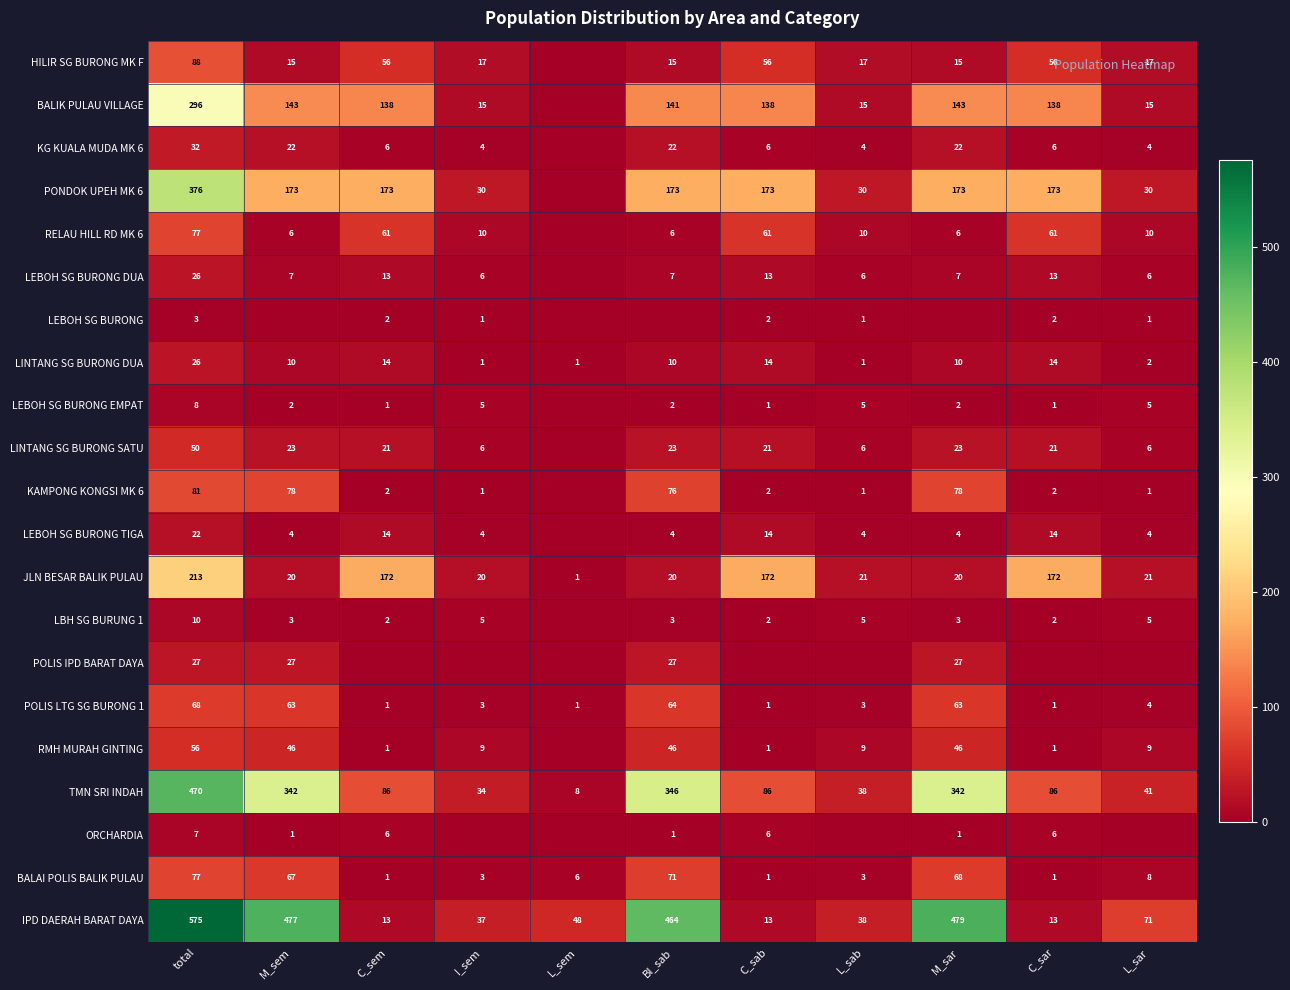

Count the number of data series in this chart.

21